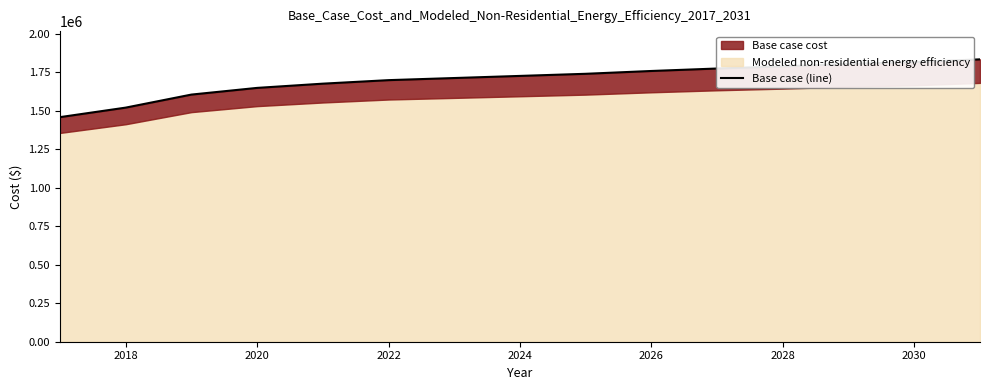

Does the chart display data point markers on the line(s)?

No